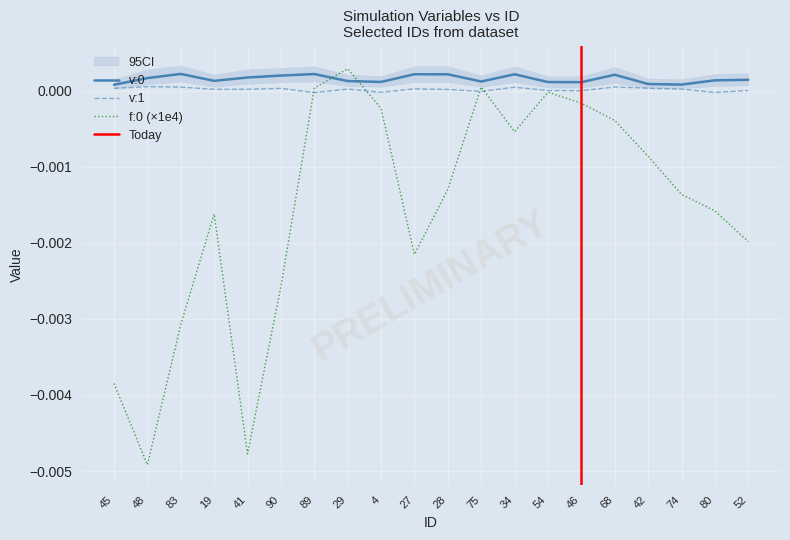

At which label is v:1 closest to 0?

54